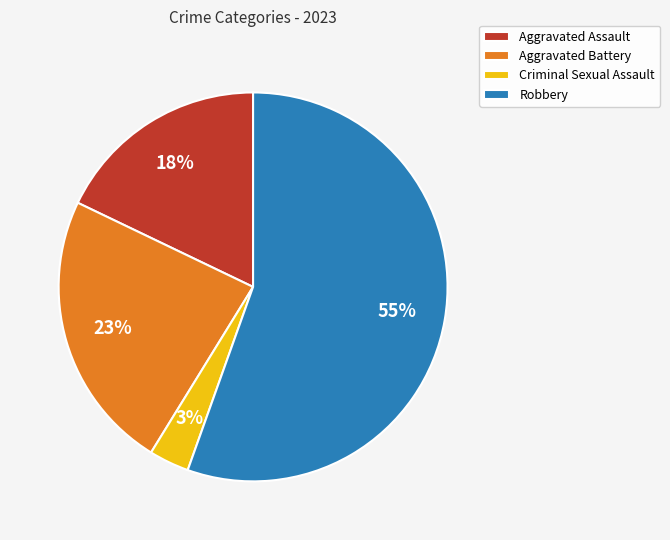

Rank the categories by value from highest to lowest.

Robbery, Aggravated Battery, Aggravated Assault, Criminal Sexual Assault